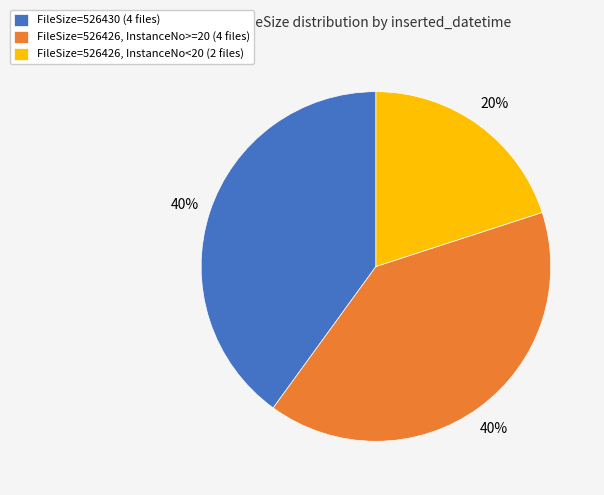

Is there a majority slice in this chart?

No